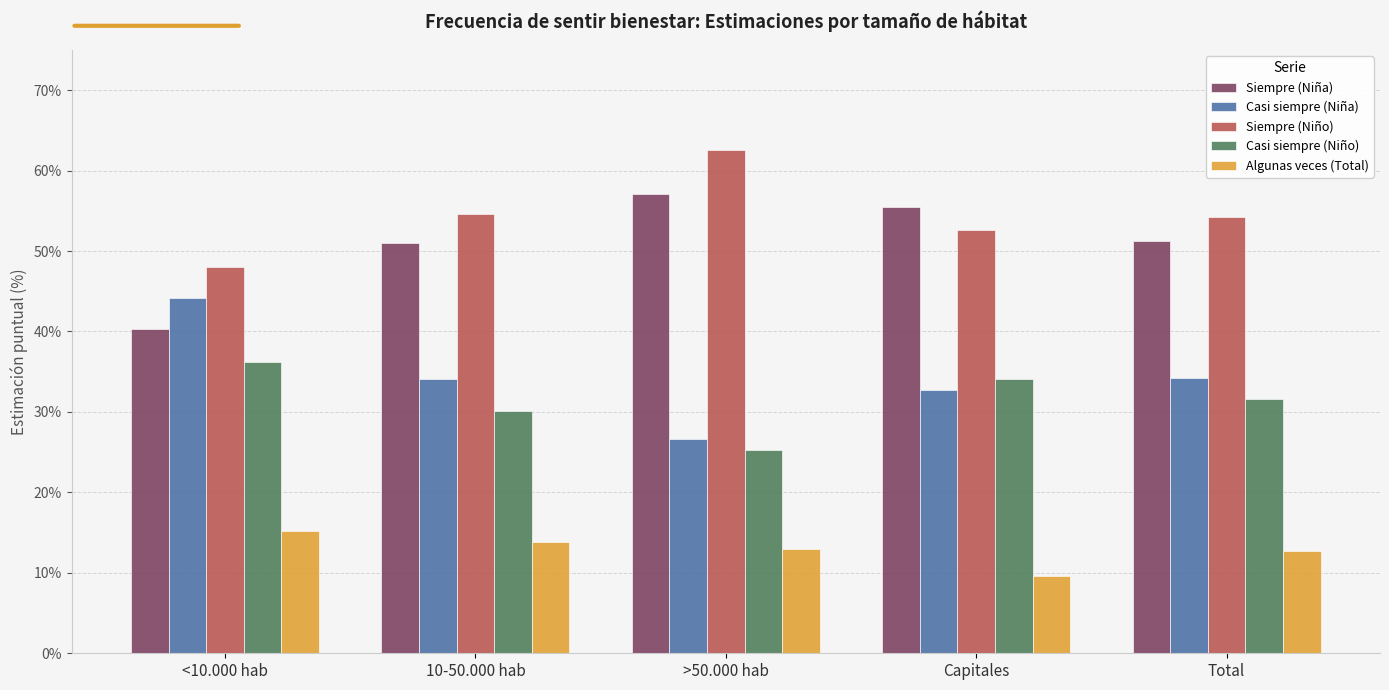

At which label is Siempre (Niño) closest to 0?

<10.000 hab